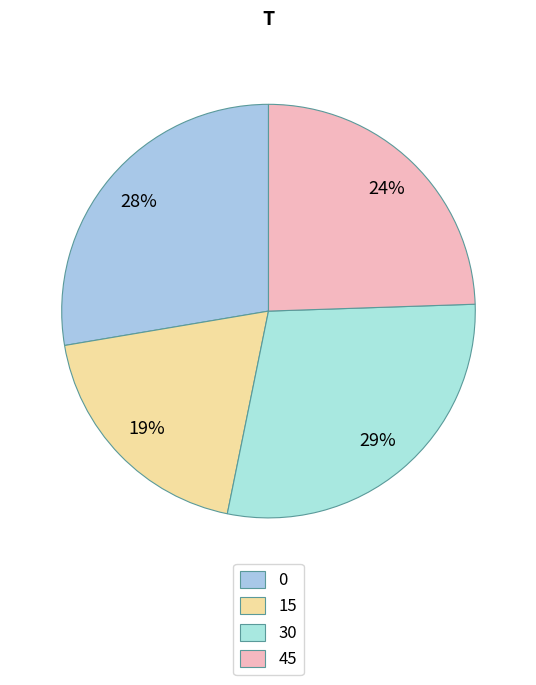

How many slices are in this pie chart?

4